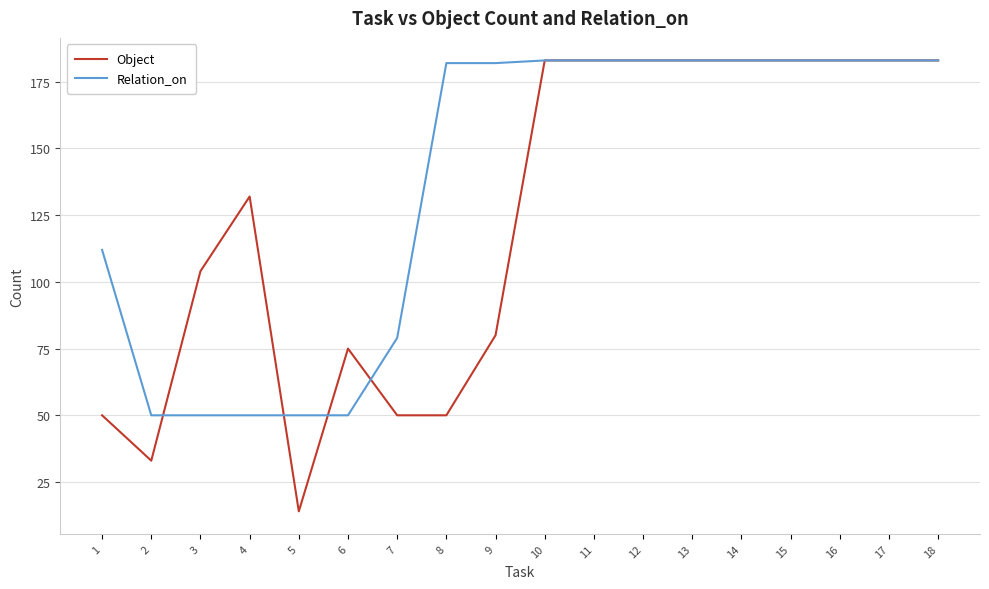

Between which two adjacent categories do Object and Relation_on first intersect?

2 and 3